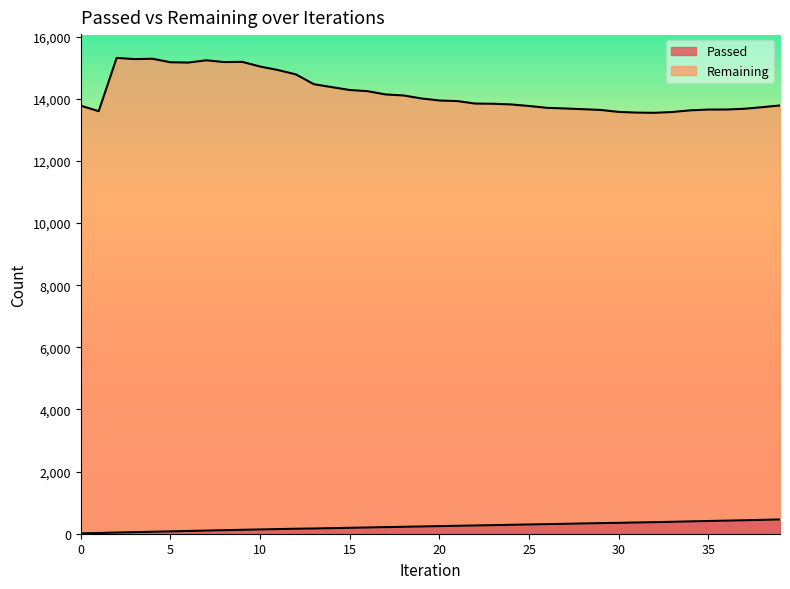

Where does the Remaining series first go above 13929?

2